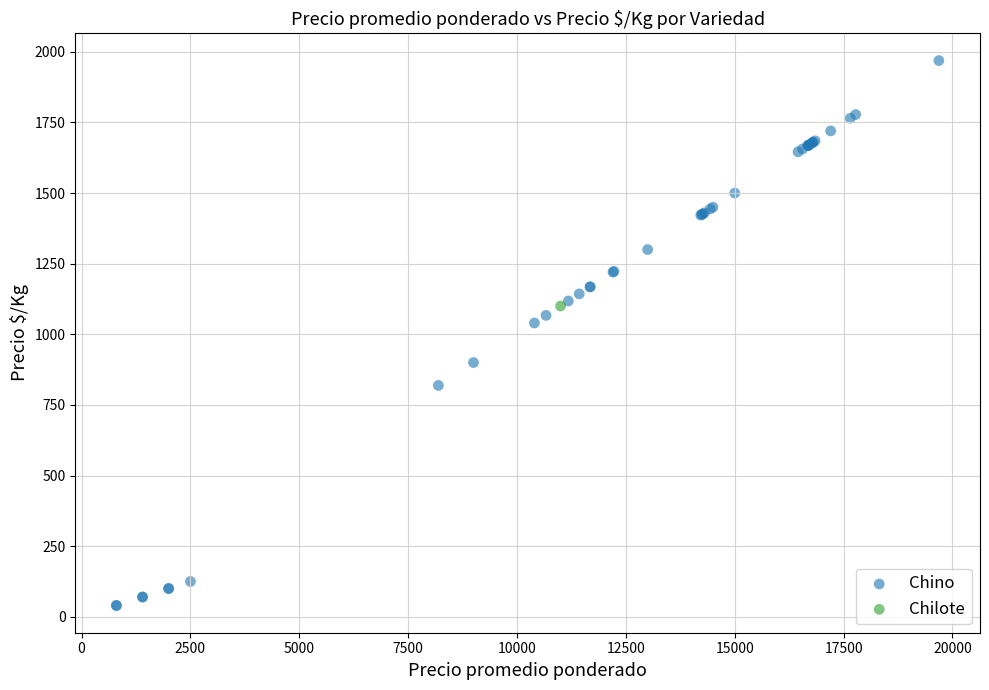

What are all the series names shown in the legend?

Chino, Chilote